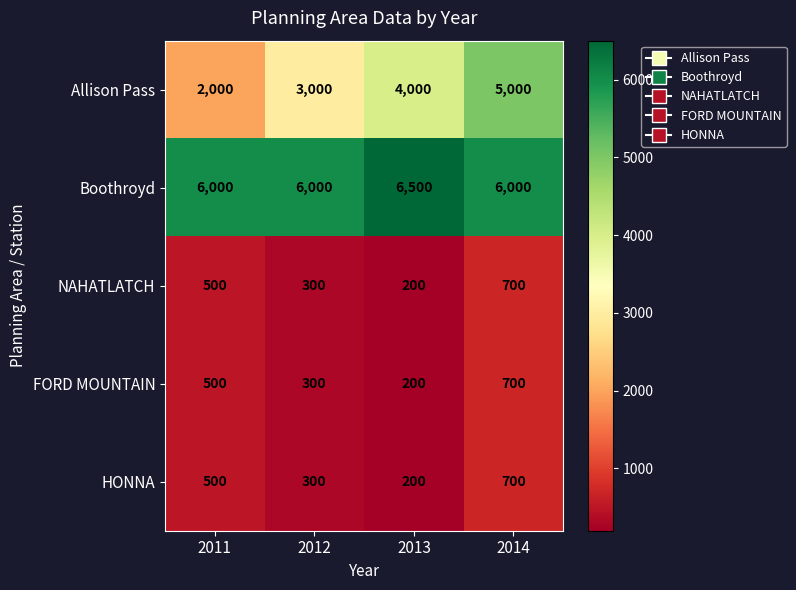

The HONNA series shows 500 at 2011. True or false?

True